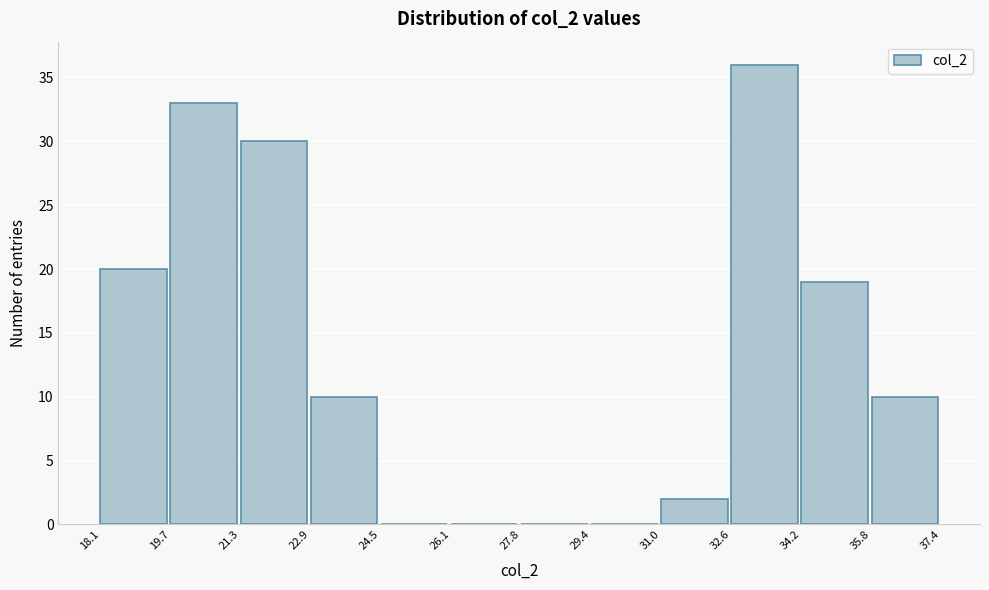

Reading left to right, transcribe this chart: for each bar, give the range it covers on the x-axis and its height. The values are not printed on the chart, so give them approximately, as read against the axis.

18.1 to 19.7: 20
19.7 to 21.3: 33
21.3 to 22.9: 30
22.9 to 24.5: 10
24.5 to 26.1: 0
26.1 to 27.8: 0
27.8 to 29.4: 0
29.4 to 31.0: 0
31.0 to 32.6: 2
32.6 to 34.2: 36
34.2 to 35.8: 19
35.8 to 37.4: 10